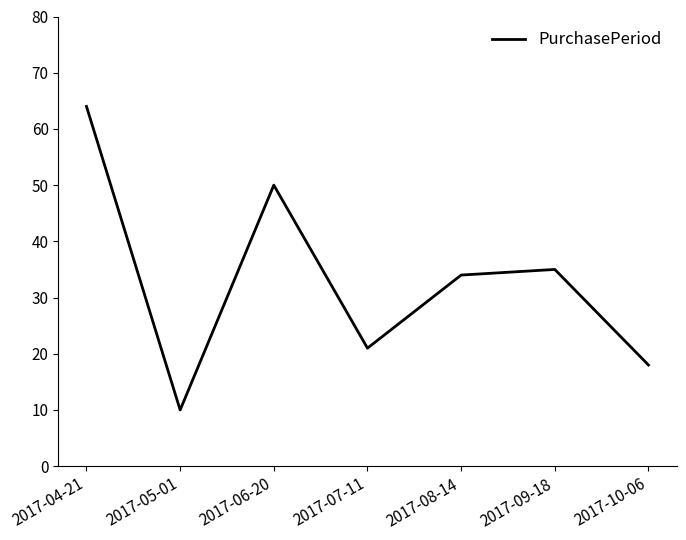

Reading right to left, what are all the values shown in this chart?

18	35	34	21	50	10	64